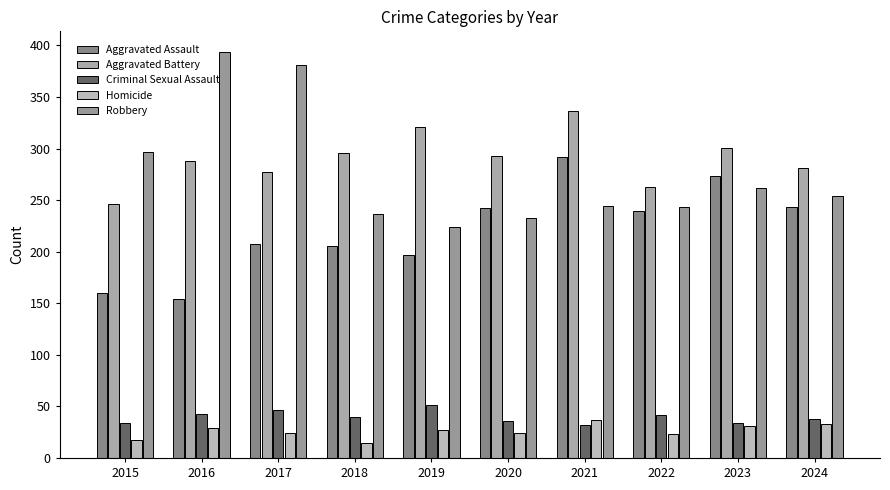

Are the bars horizontal?

No